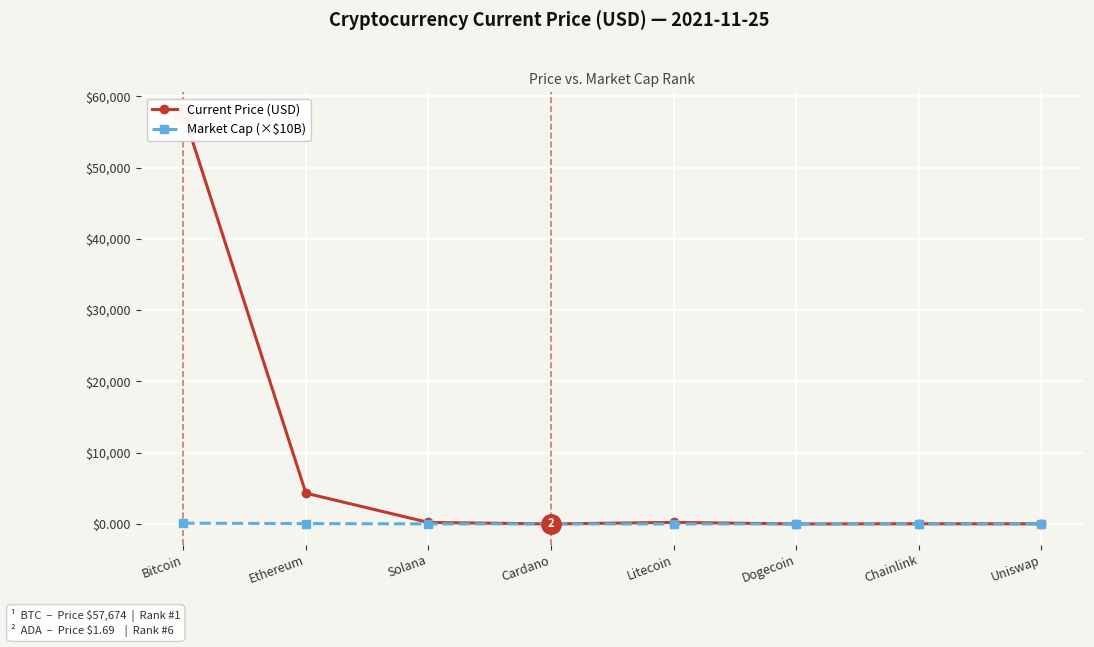

Which has a higher value, Chainlink or Dogecoin?

Chainlink